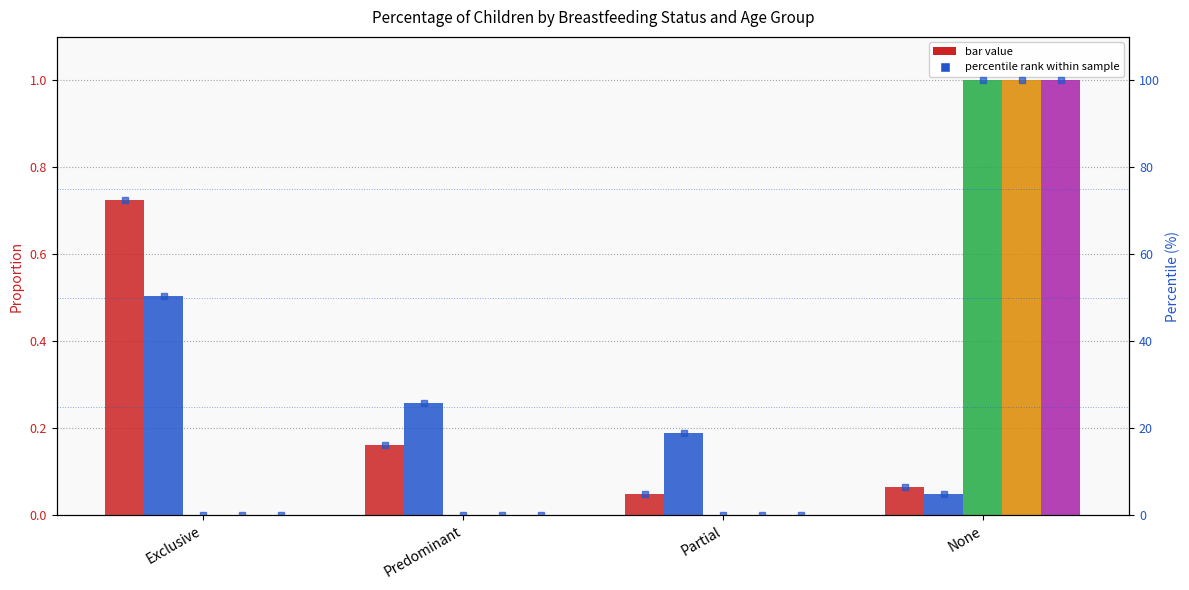

What is the sum of all <1 month values?

1.0